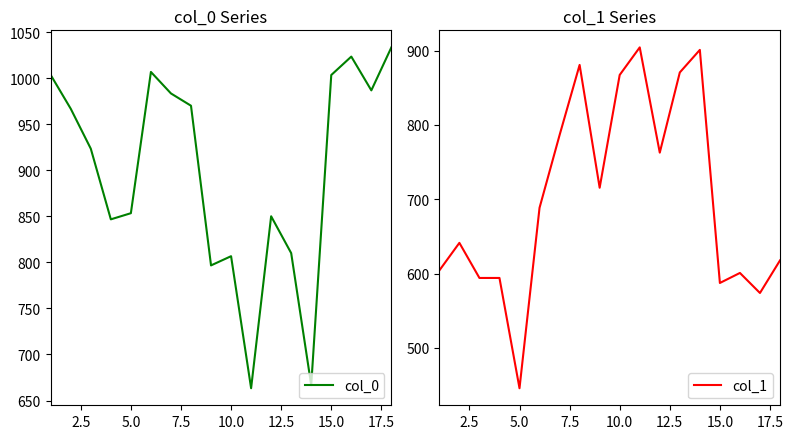

Reading left to right, what are all the values shown in this chart?

col_0: 1003.3	966.7	923.3	846.7	853.3	1006.7	983.3	970.0	796.7	806.7	663.3	850.0	810.0	666.7	1003.3	1023.3	986.7	1033.3
col_1: 604.1	641.2	594.0	594.0	445.5	688.5	786.4	880.9	715.5	867.4	904.5	762.8	870.8	901.1	587.2	600.8	573.8	617.6